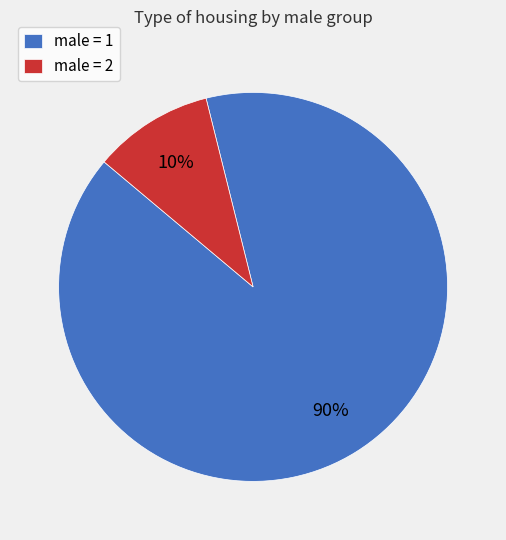

True or false: male = 2 accounts for 1% of the total.

False